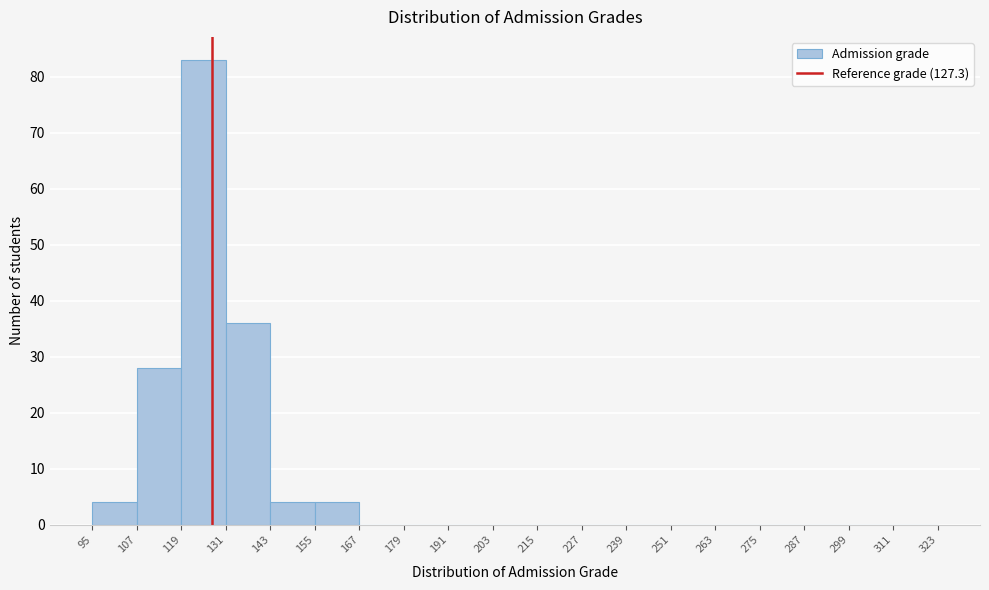

How tall is the bar that spans 119 to 131 on the x-axis? The values are not printed on the chart, so give them approximately, as read against the axis.

83